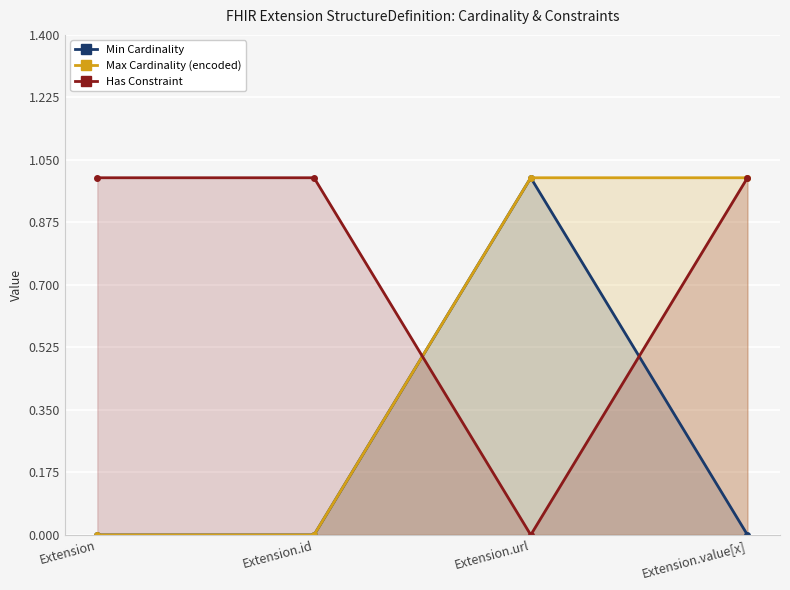

List the series in order of their overall mean, highest first.

Has Constraint, Max Cardinality (encoded), Min Cardinality